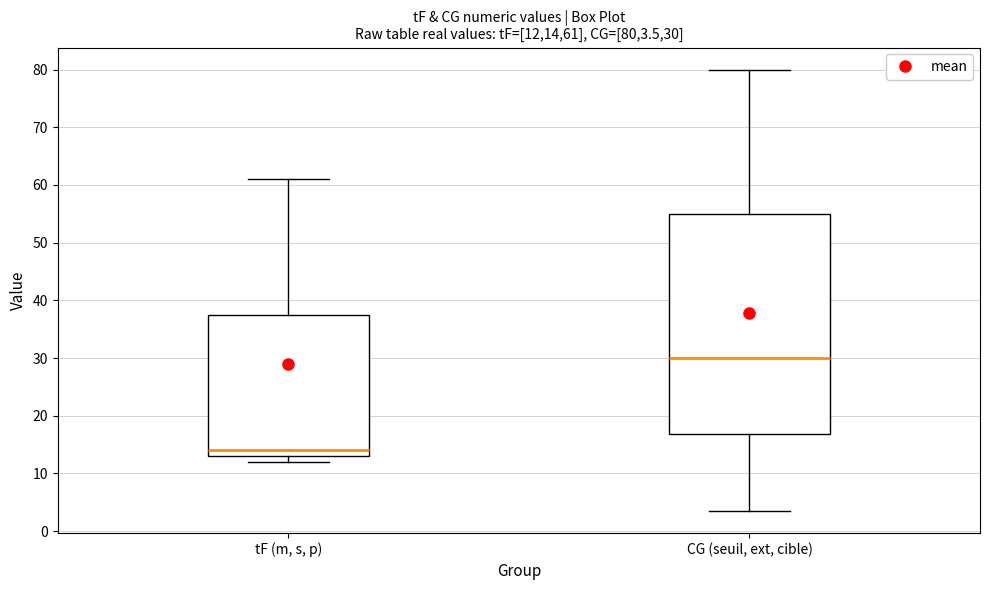

Which box has the highest median line?

CG (seuil, ext, cible)